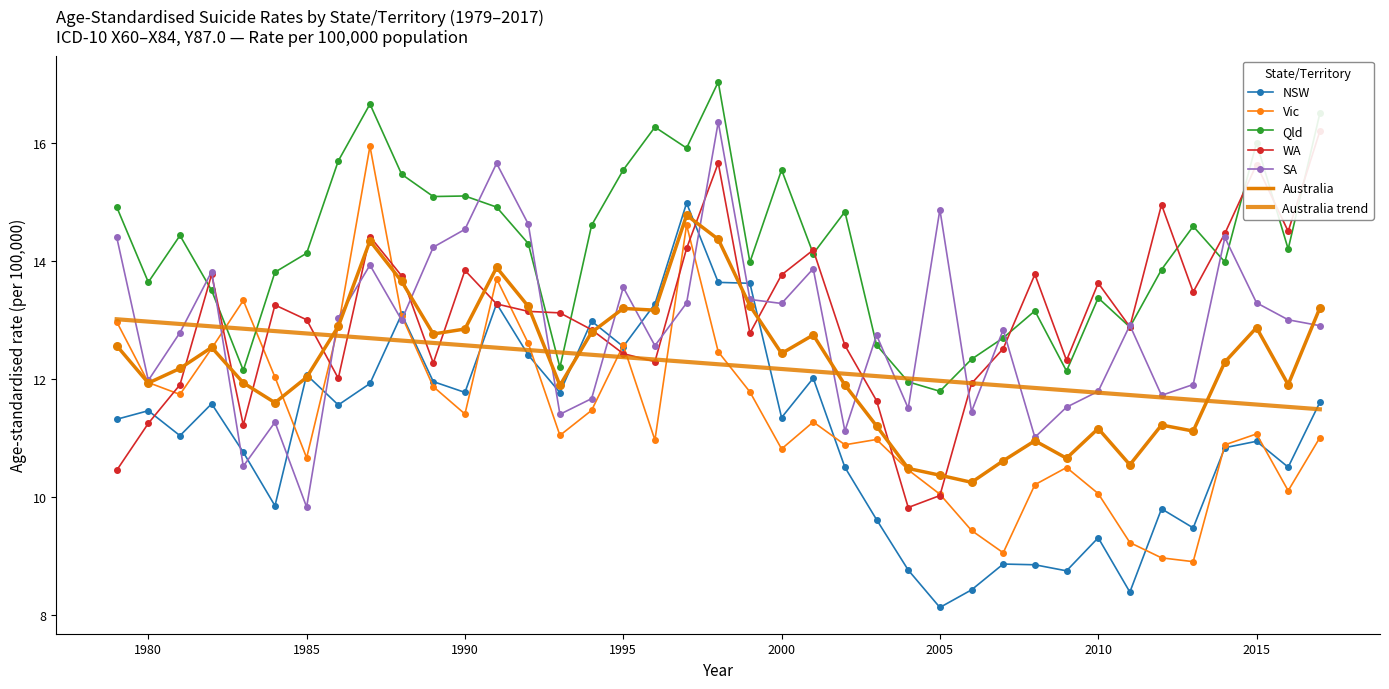

Which series contains the lowest Y value?

NSW